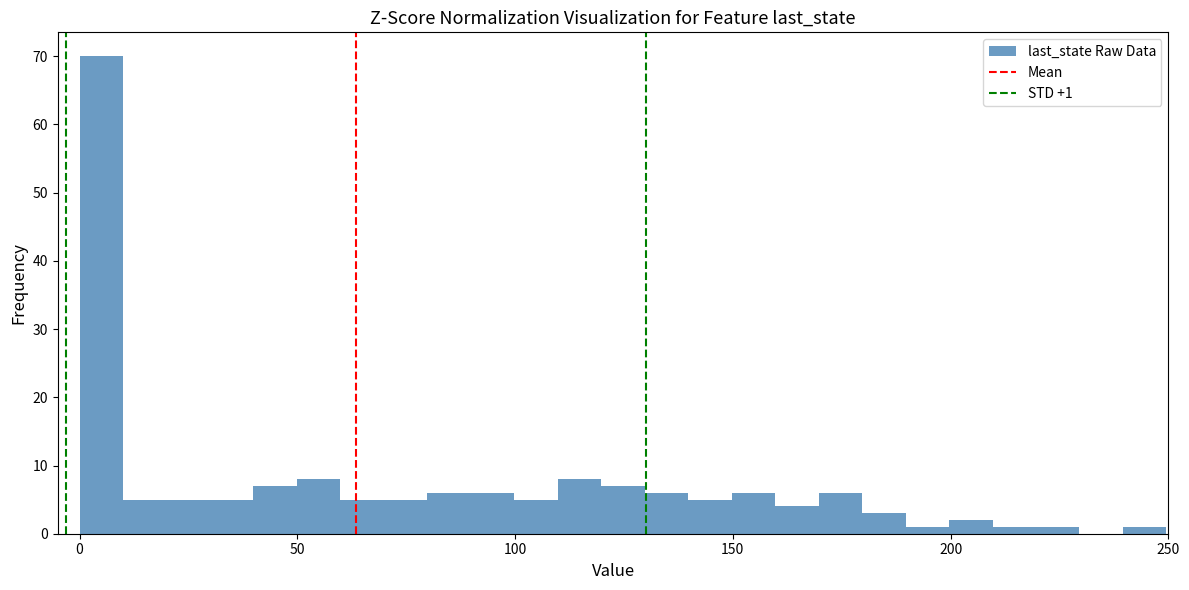

Around what value on the x-axis is the tallest bar? Give the approximate position of its centre, as read against the axis.

5